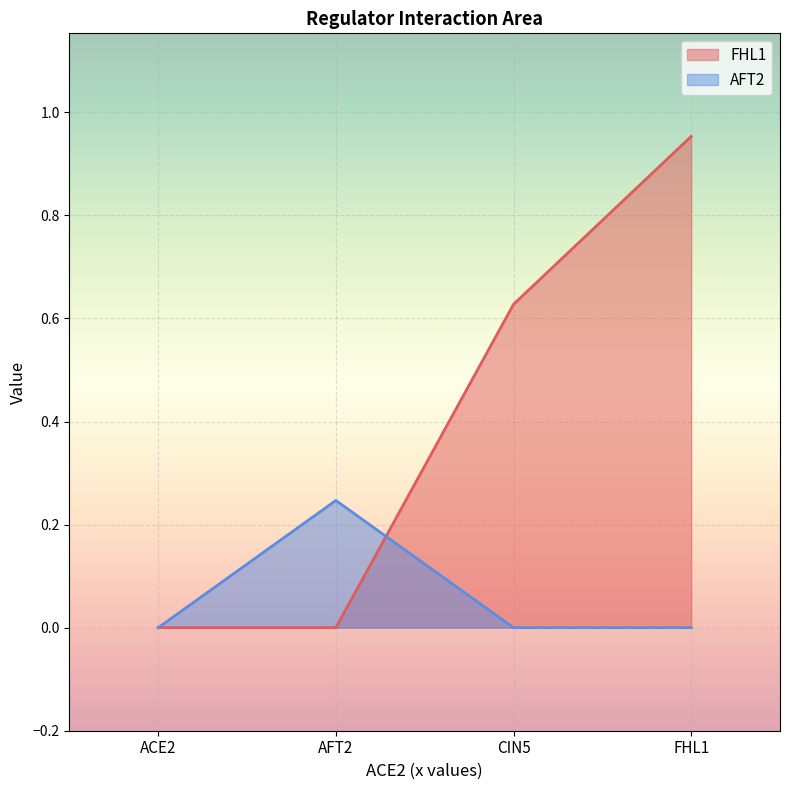

At which label does AFT2 reach its minimum?

ACE2